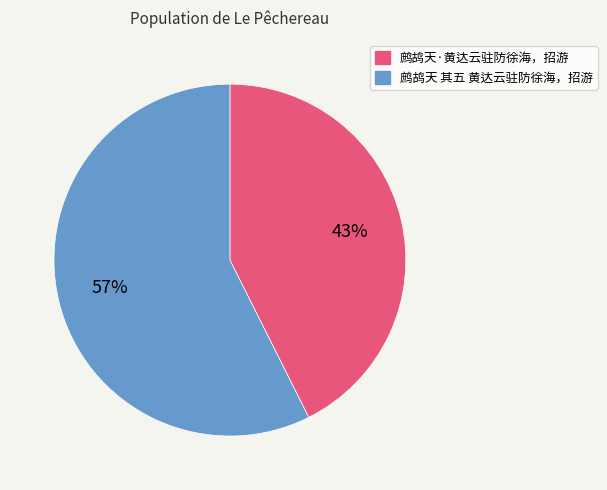

To the nearest percent, what is the combined percentage of 鹧鸪天 其五 黄达云驻防徐海，招游 and 鹧鸪天·黄达云驻防徐海，招游?

100%